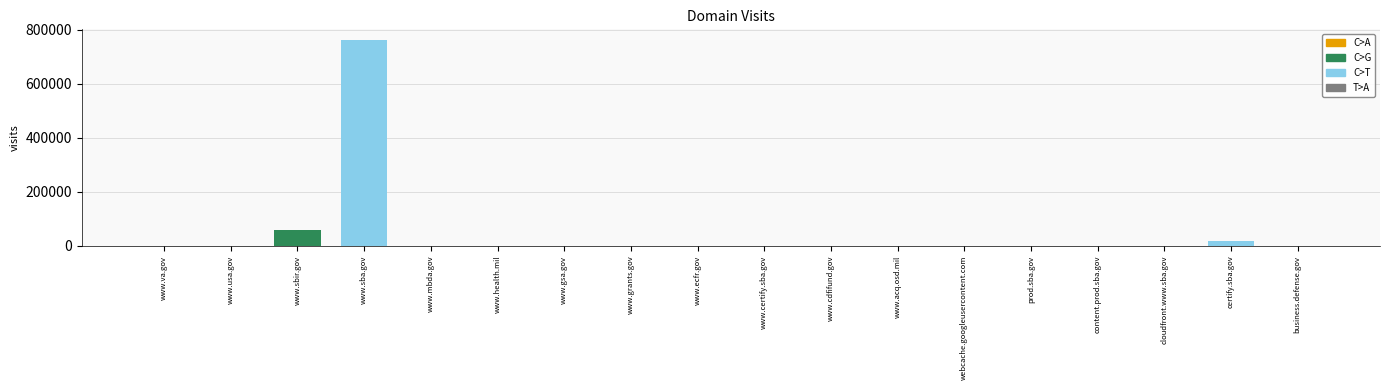

At which label is the value closest to 381386?

www.sbir.gov